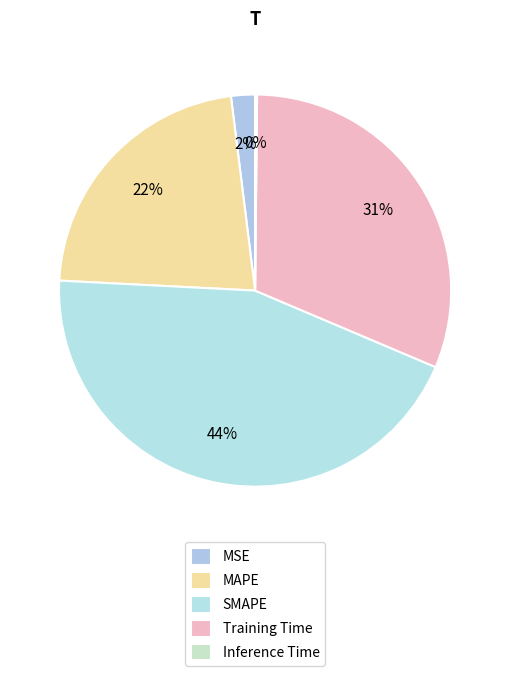

Which slice is the largest?

SMAPE